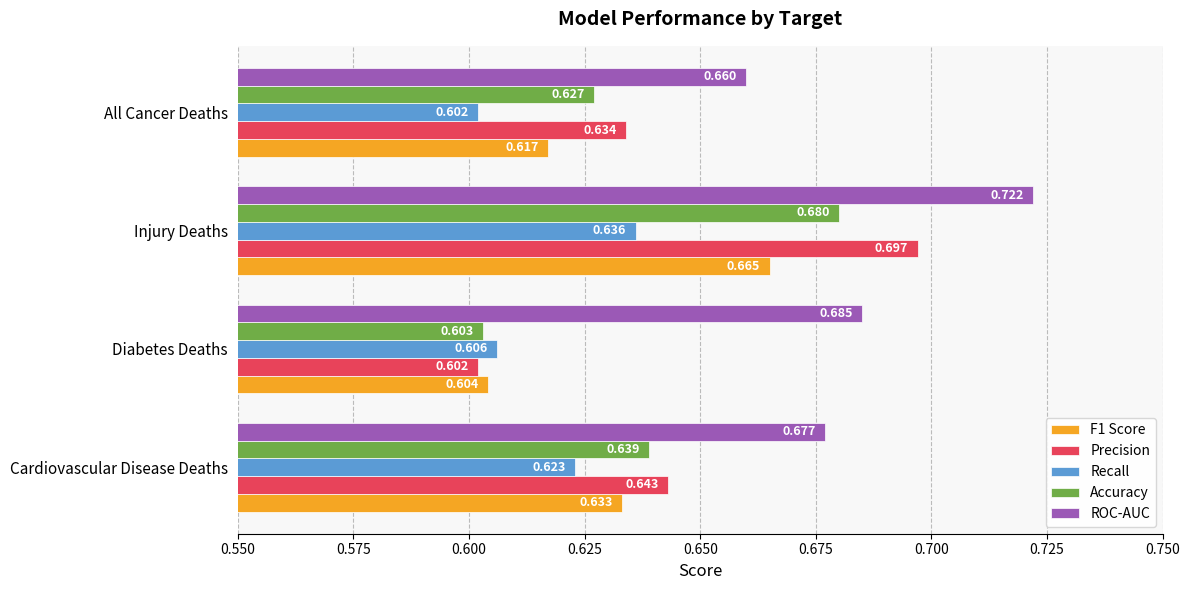

List the labels in order of Recall value, largest first.

Injury Deaths, Cardiovascular Disease Deaths, Diabetes Deaths, All Cancer Deaths